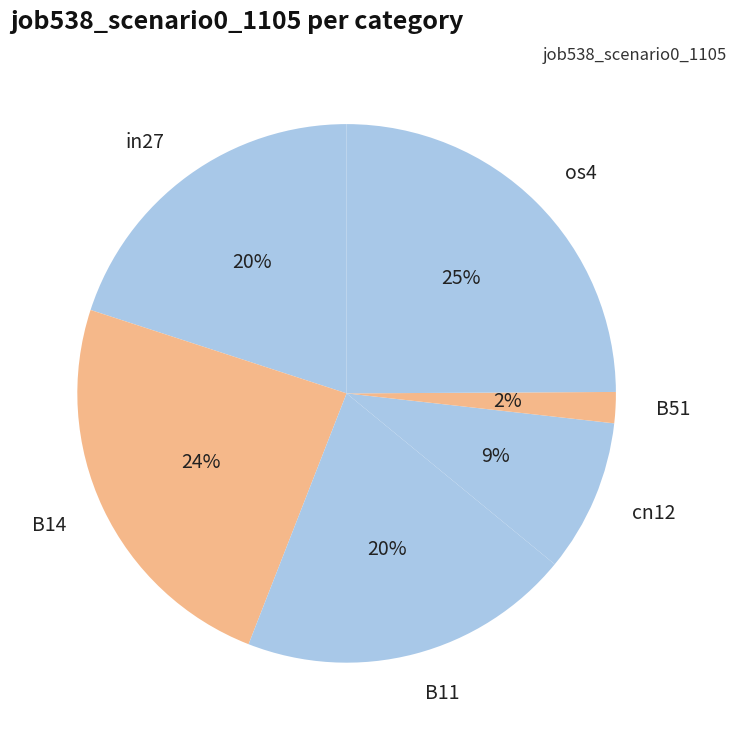

What percentage is the B11 slice, to the nearest percent?

20%